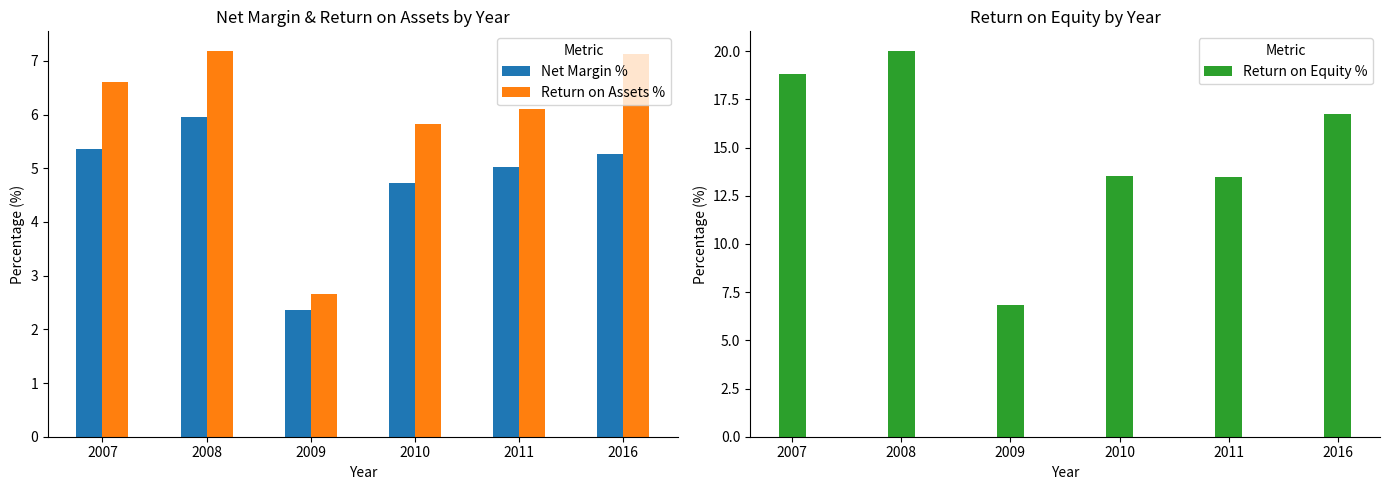

Is the value of Net Margin % at 2009 greater than the value of Return on Equity % at 2009?

No